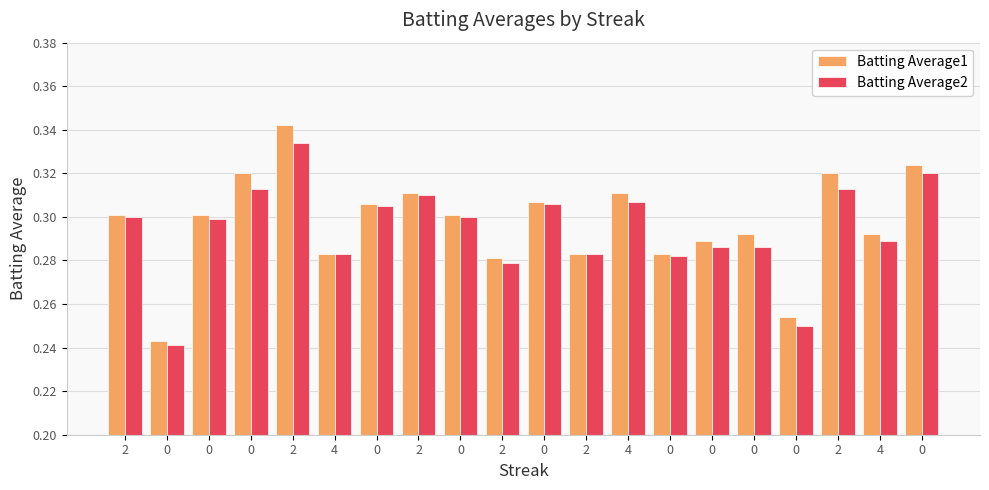

What are all the series names shown in the legend?

Batting Average1, Batting Average2